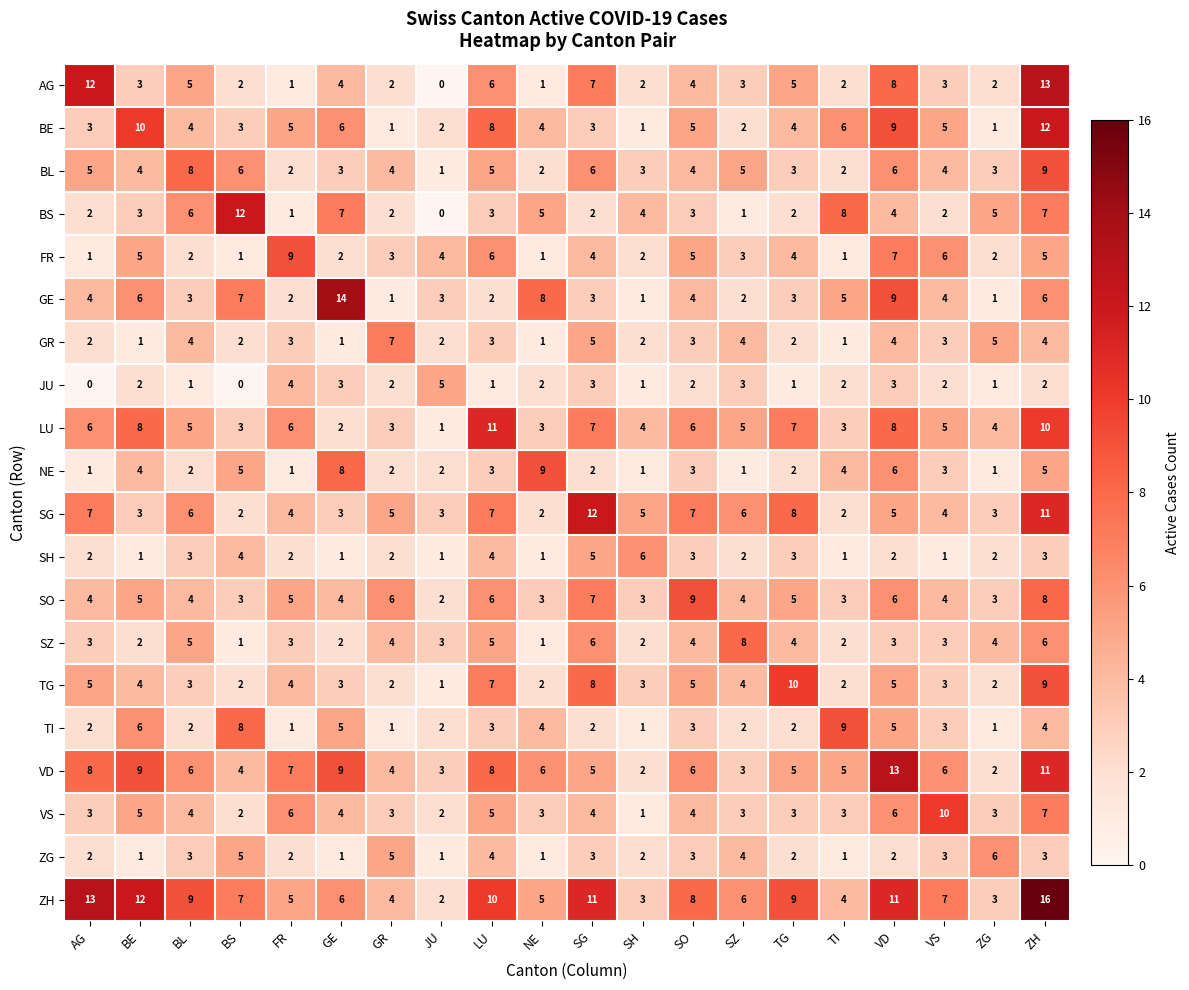

What is the spread (max minus min) of values at BS?

12